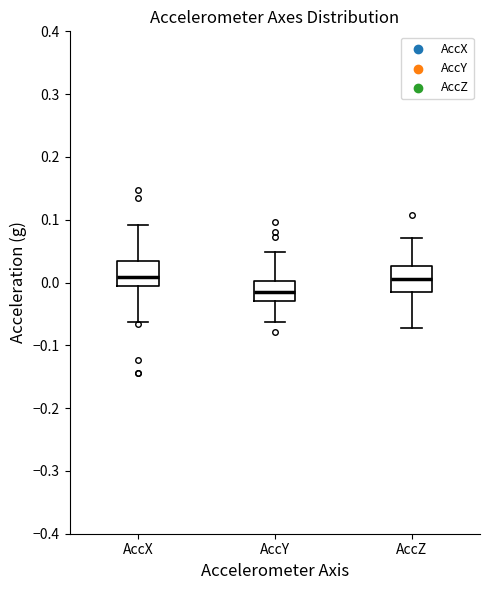

Reading left to right, read every box against the y-axis: the position of its median line, the range the box covers, and the ends of its whiskers. The values are not printed on the chart, so give them approximately, as read against the axis.

AccX: median 0.01, box -0.01 to 0.03, whiskers -0.06 to 0.09
AccY: median -0.02, box -0.03 to 0.00, whiskers -0.06 to 0.05
AccZ: median 0.01, box -0.02 to 0.03, whiskers -0.07 to 0.07